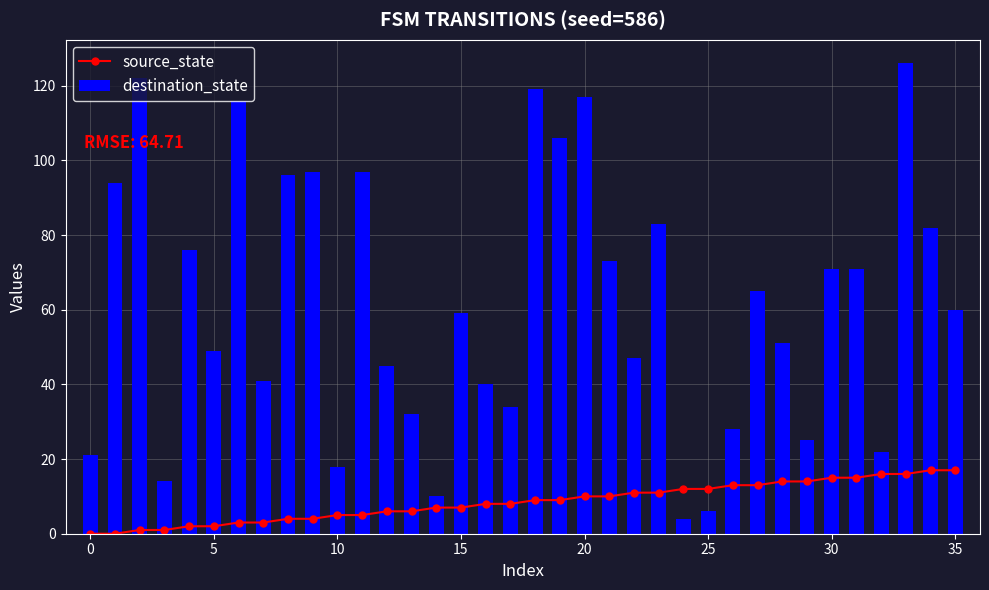

What is the value of the source_state bar at the 10th from the left?

4